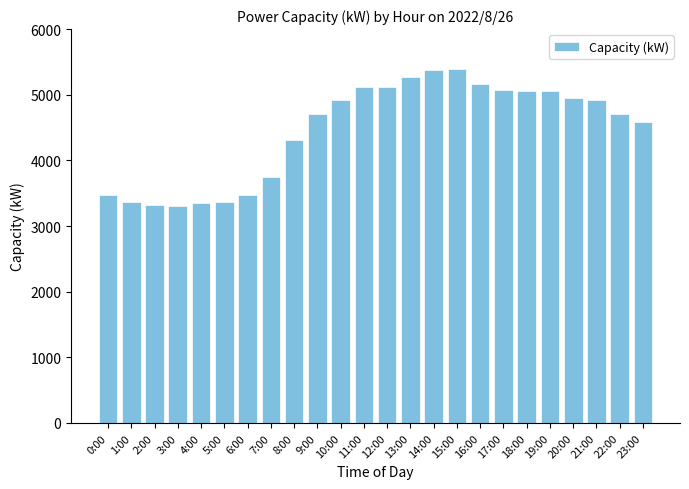

The value at 13:00 is 9291. True or false?

False